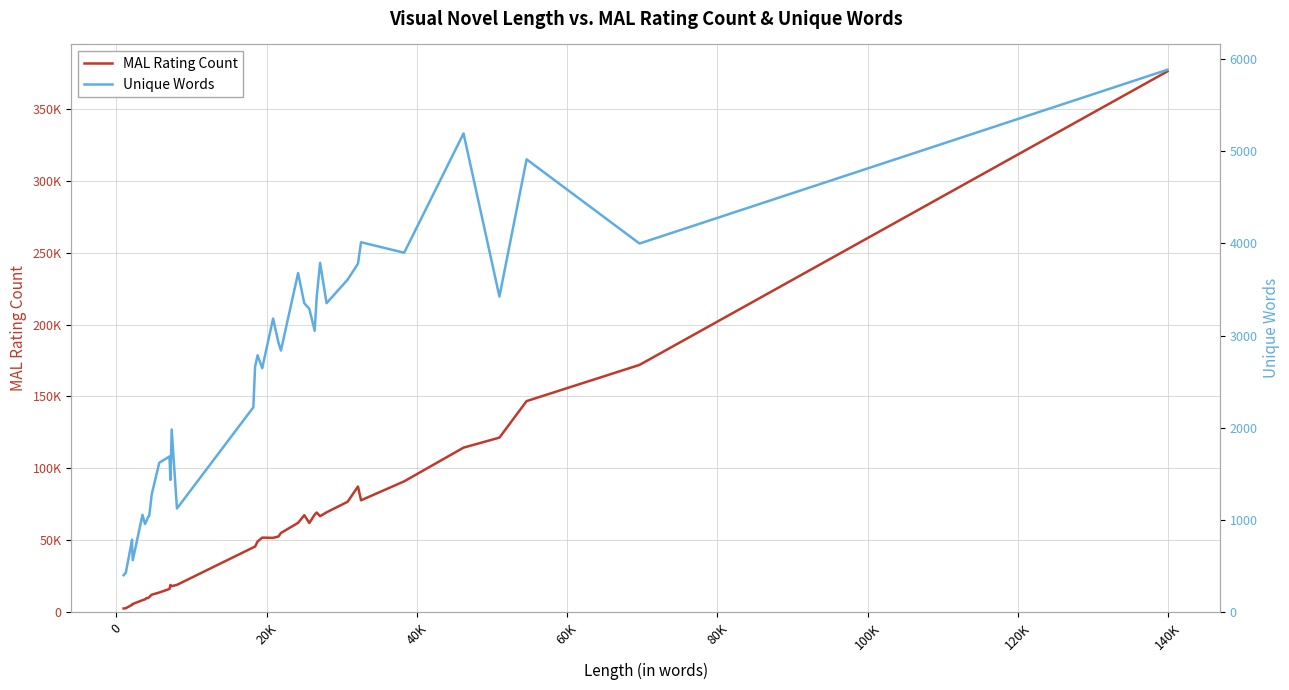

How many lines are shown in the chart?

2